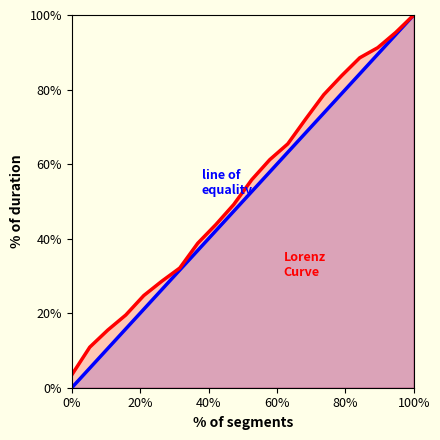

At which category is the sum across all series the highest?

100%